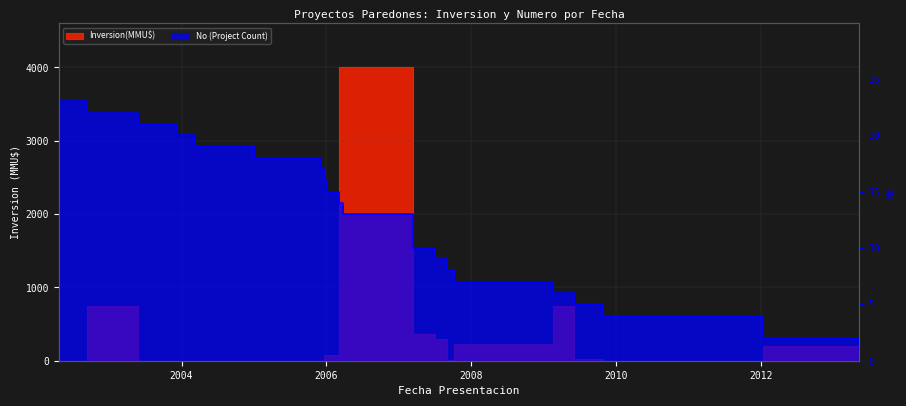

Between 2006-03-06 and 2002-04-22, which is larger?

2006-03-06